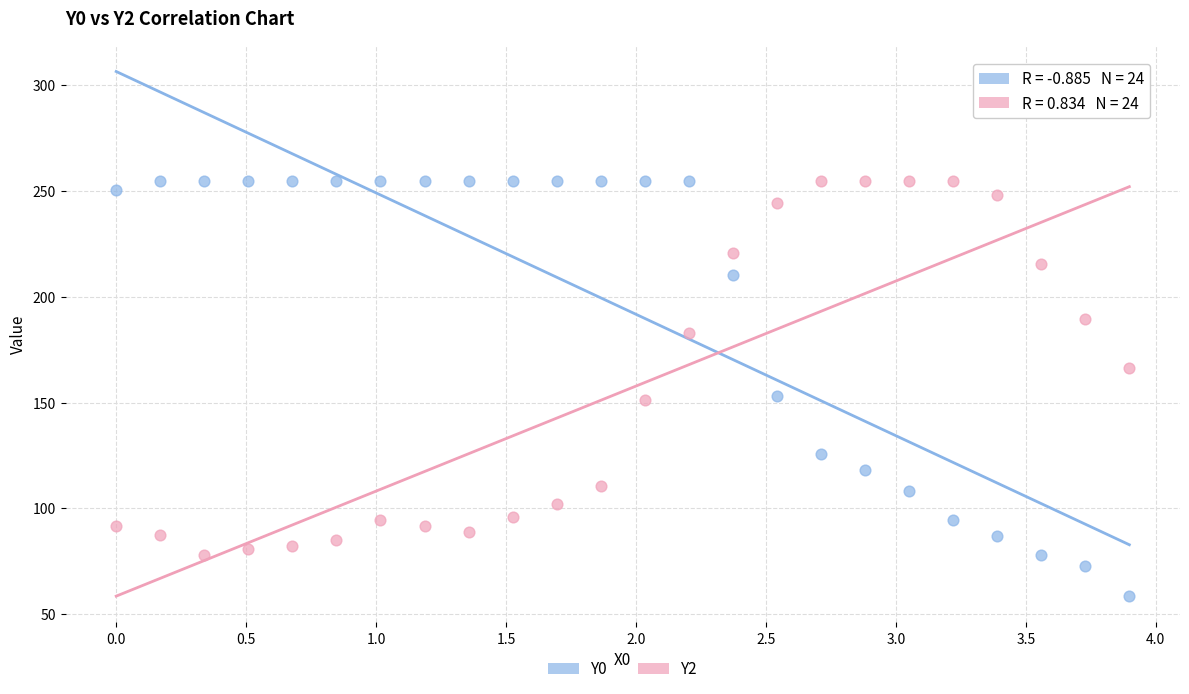

What is the X range (max minus min) for the scatter plot?

3.9